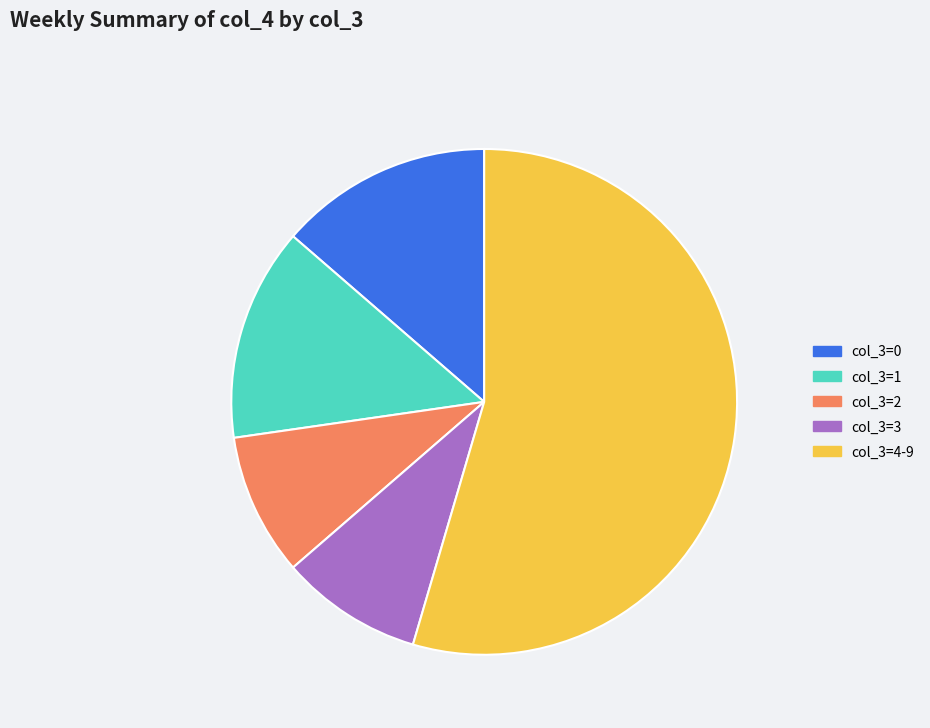

Is there a majority slice in this chart?

Yes